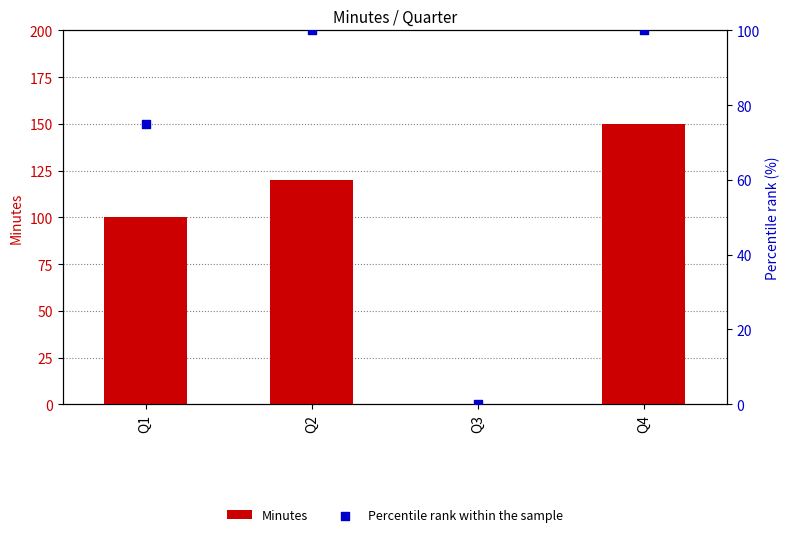

What are all the series names shown in the legend?

Minutes, Percentile rank within the sample